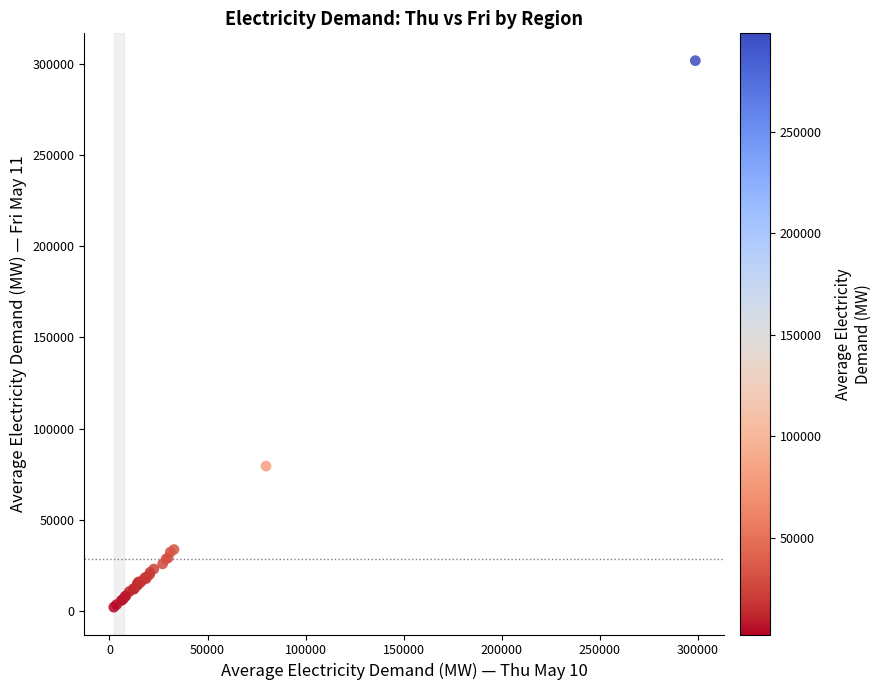

What Y value in the scatter plot is closest to 151949?

79527.5